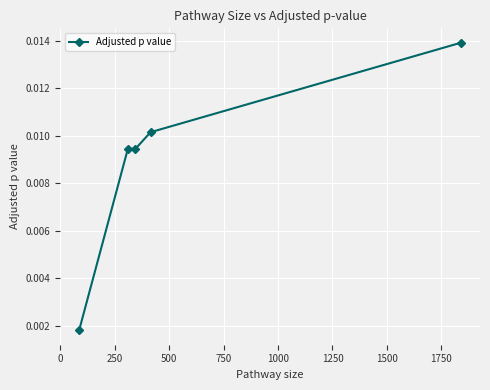

True or false: the data has more than 1 interior local peaks.

False